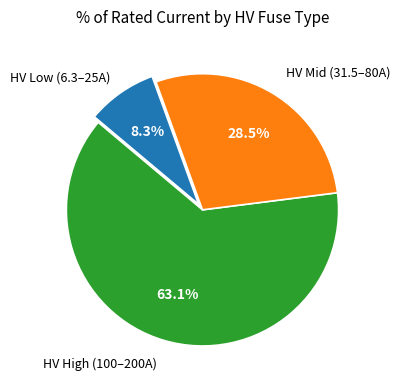

Does any single category account for the majority?

Yes